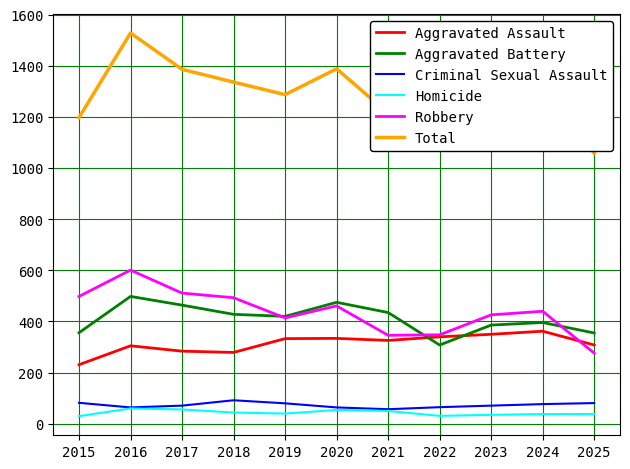

What are all the series names shown in the legend?

Aggravated Assault, Aggravated Battery, Criminal Sexual Assault, Homicide, Robbery, Total